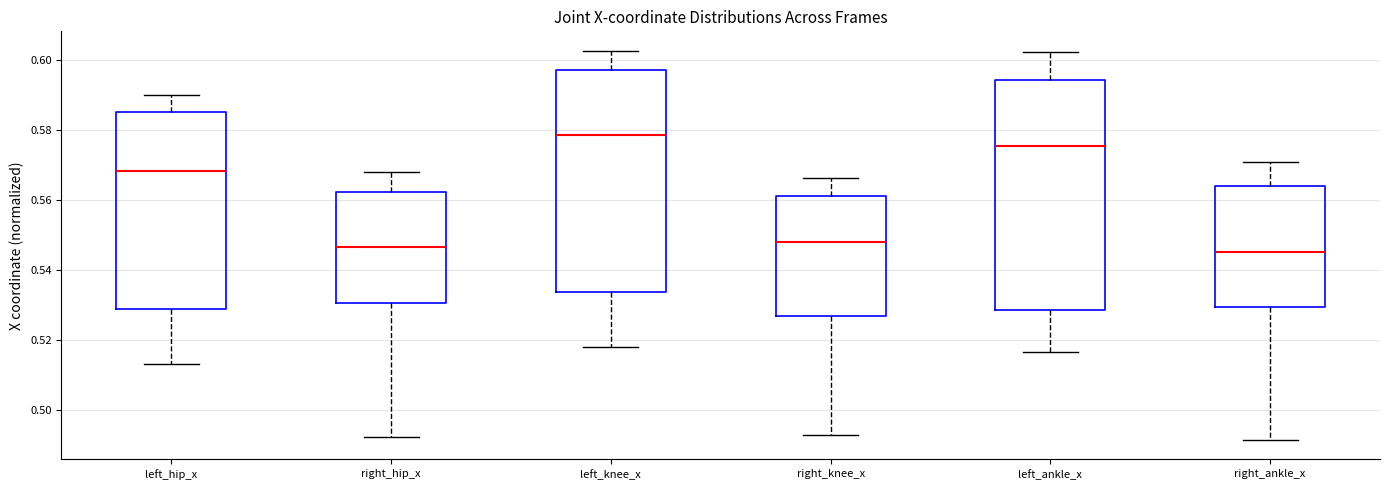

Comparing the boxes themselves (not the whiskers), which one is the tallest?

left_ankle_x